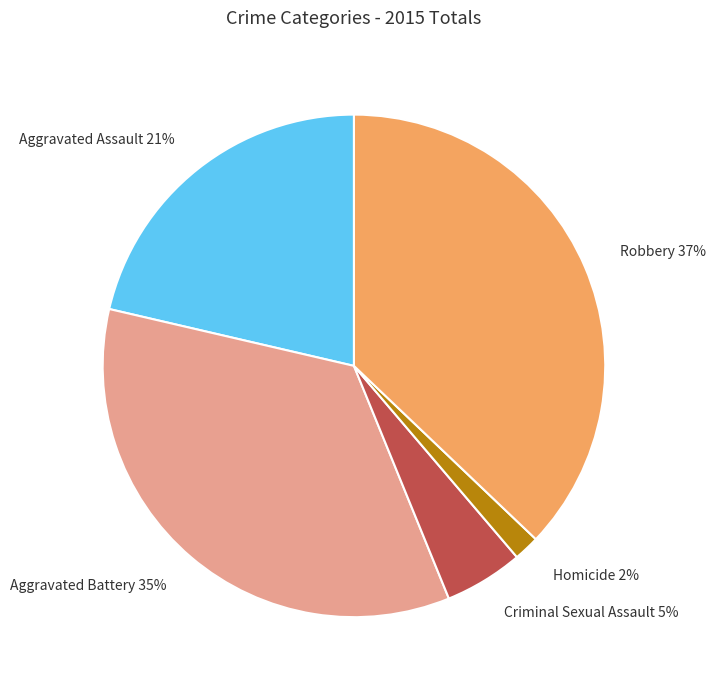

To the nearest percent, what is the combined percentage of Homicide and Criminal Sexual Assault?

7%